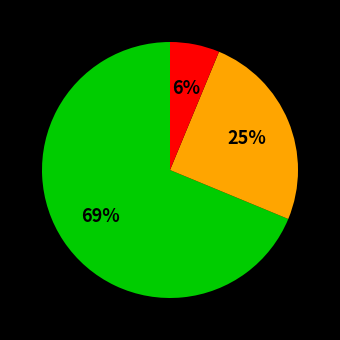

Is there a majority slice in this chart?

Yes